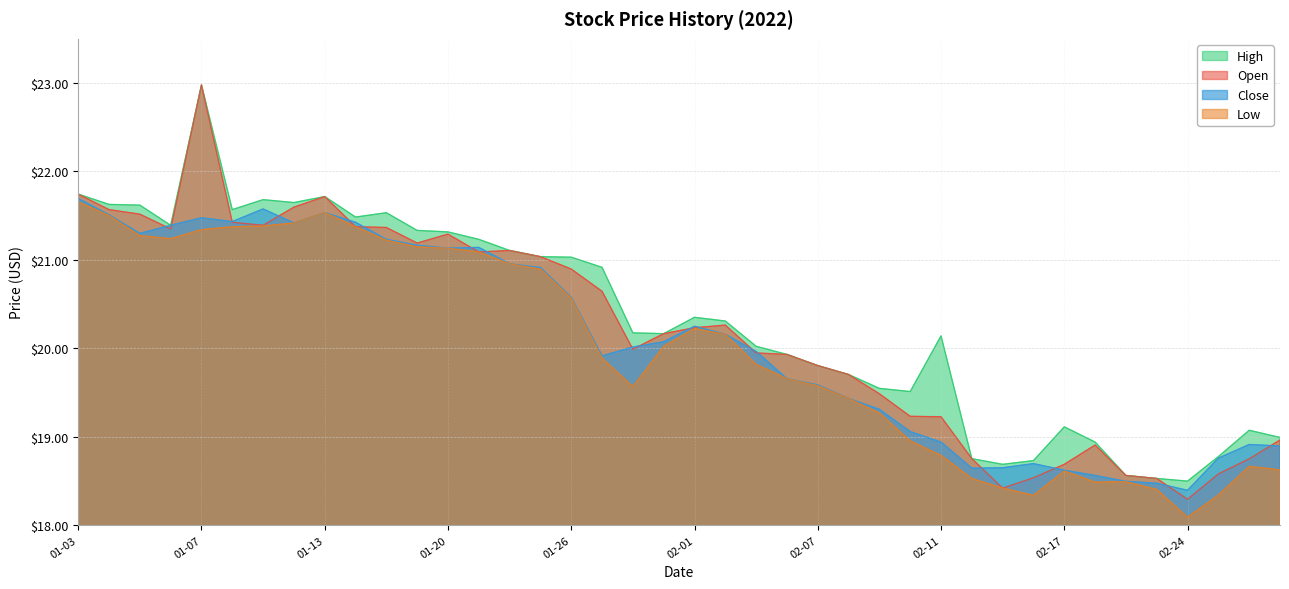

What position from the right is 2022-03-01?

1